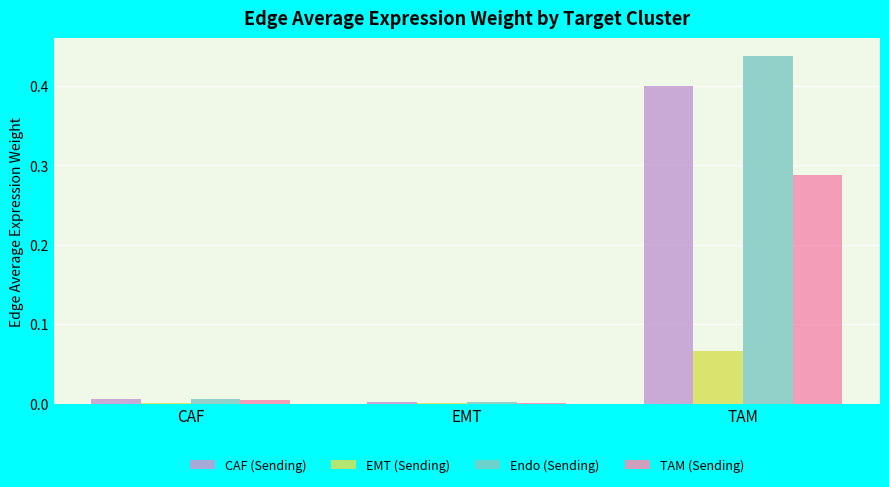

Is it true that Endo (Sending) equals 0.0 at CAF?

True